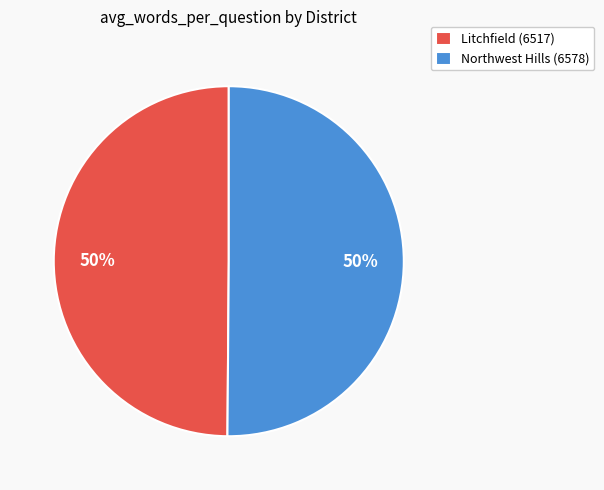

How many slices are in this pie chart?

2